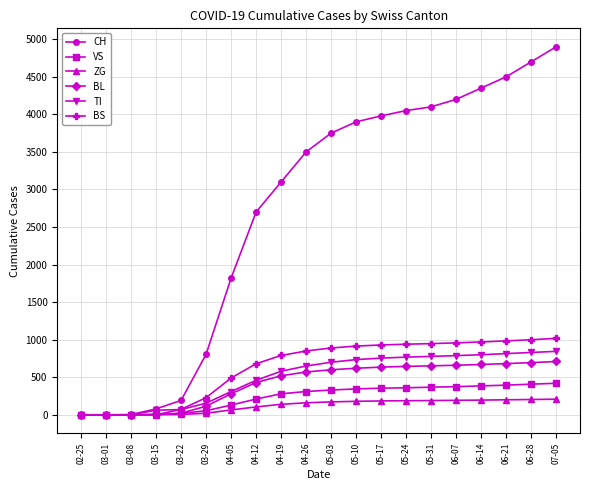

What is the highest value of the CH series?

4900